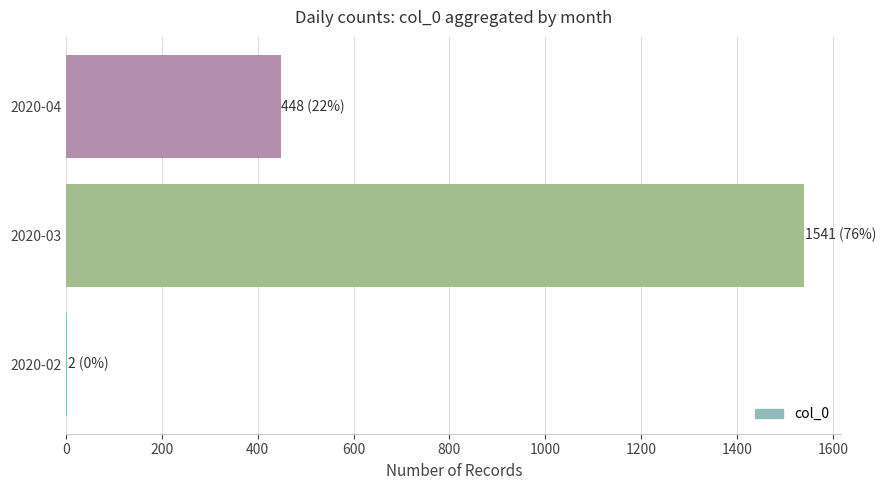

Is it true that the value at 2020-03 is 1541?

True